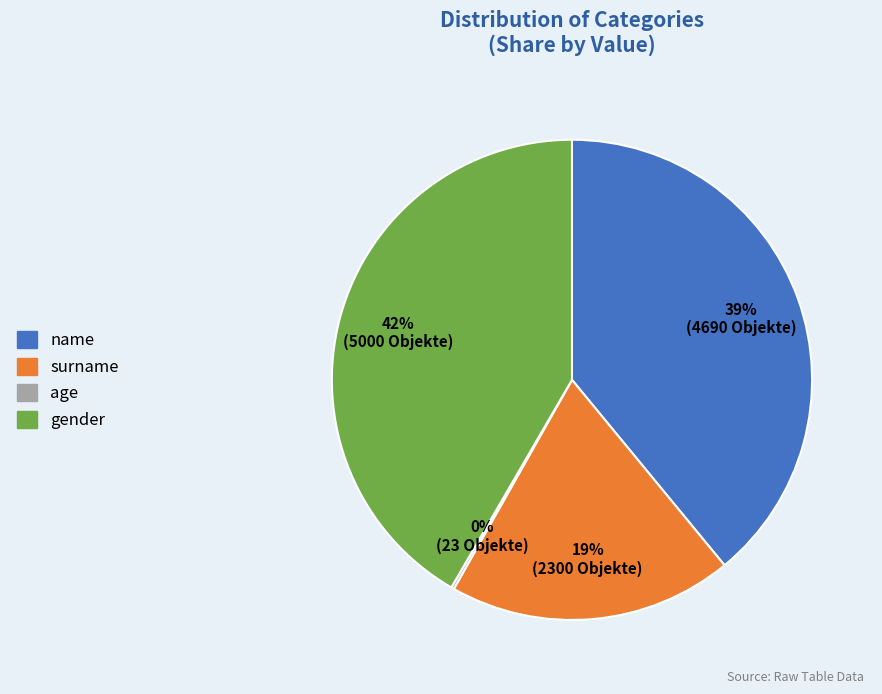

To the nearest percent, what portion does surname represent?

19%